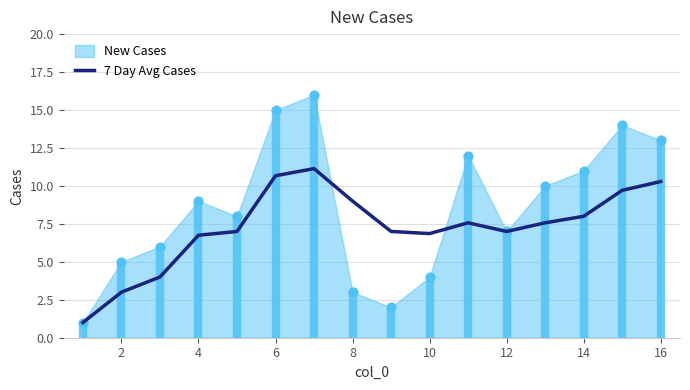

The 7 Day Avg Cases series shows 9.0 at 8. True or false?

True